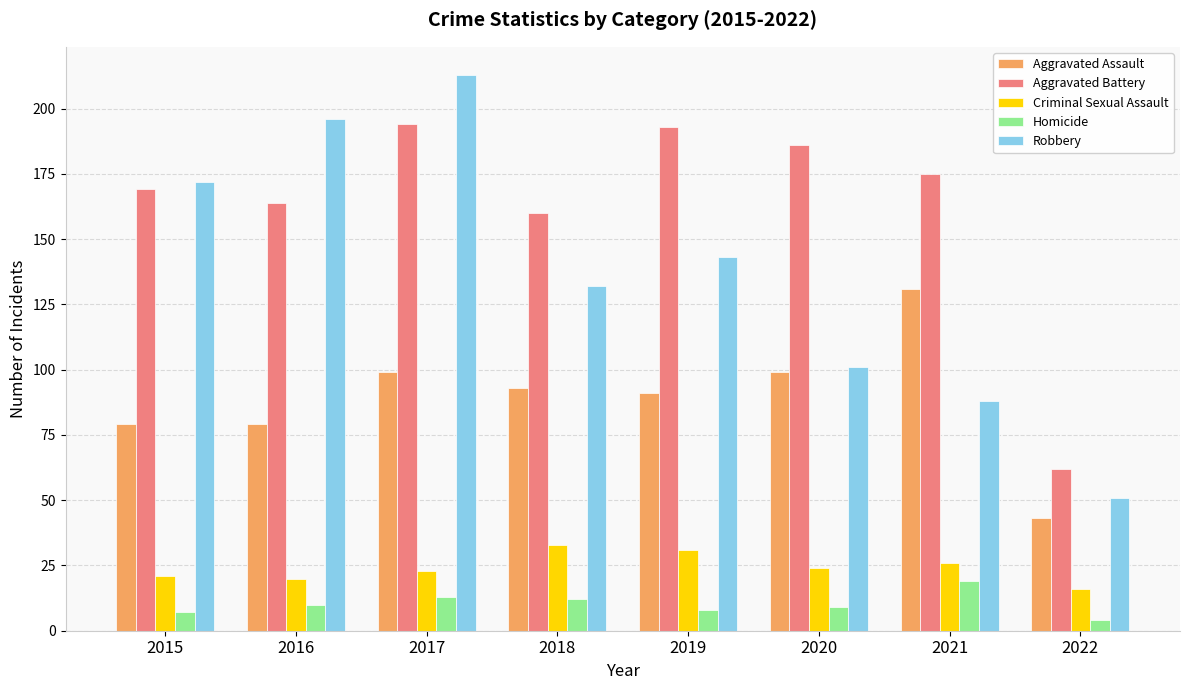

What is the minimum value shown in the chart?

4